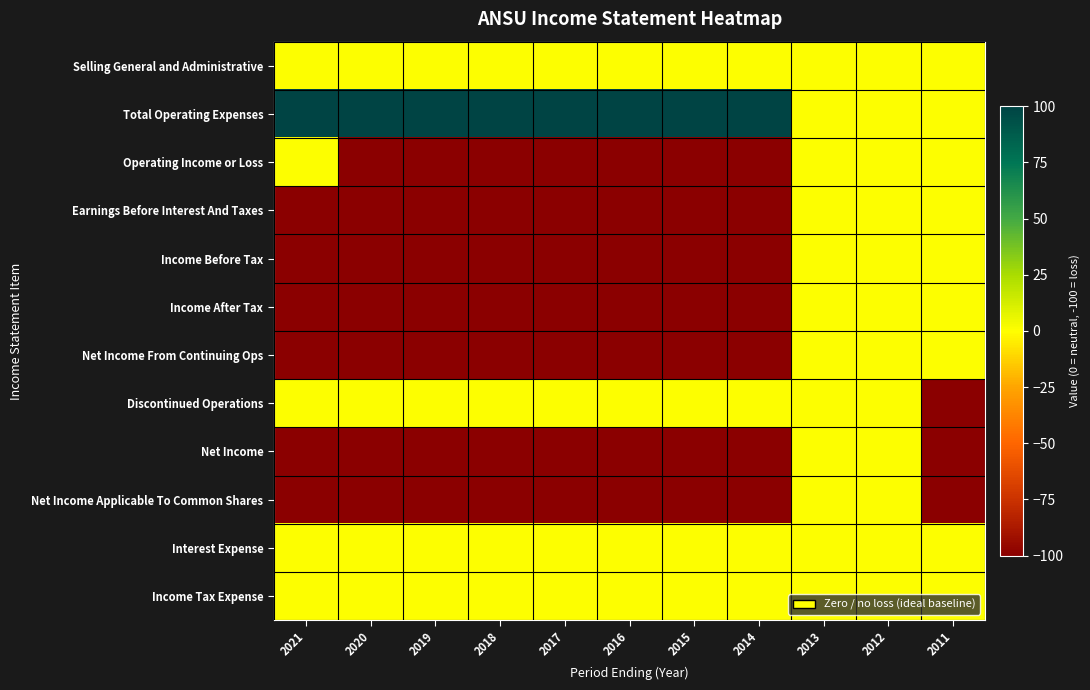

Which series has the widest spread of values?

Total Operating Expenses